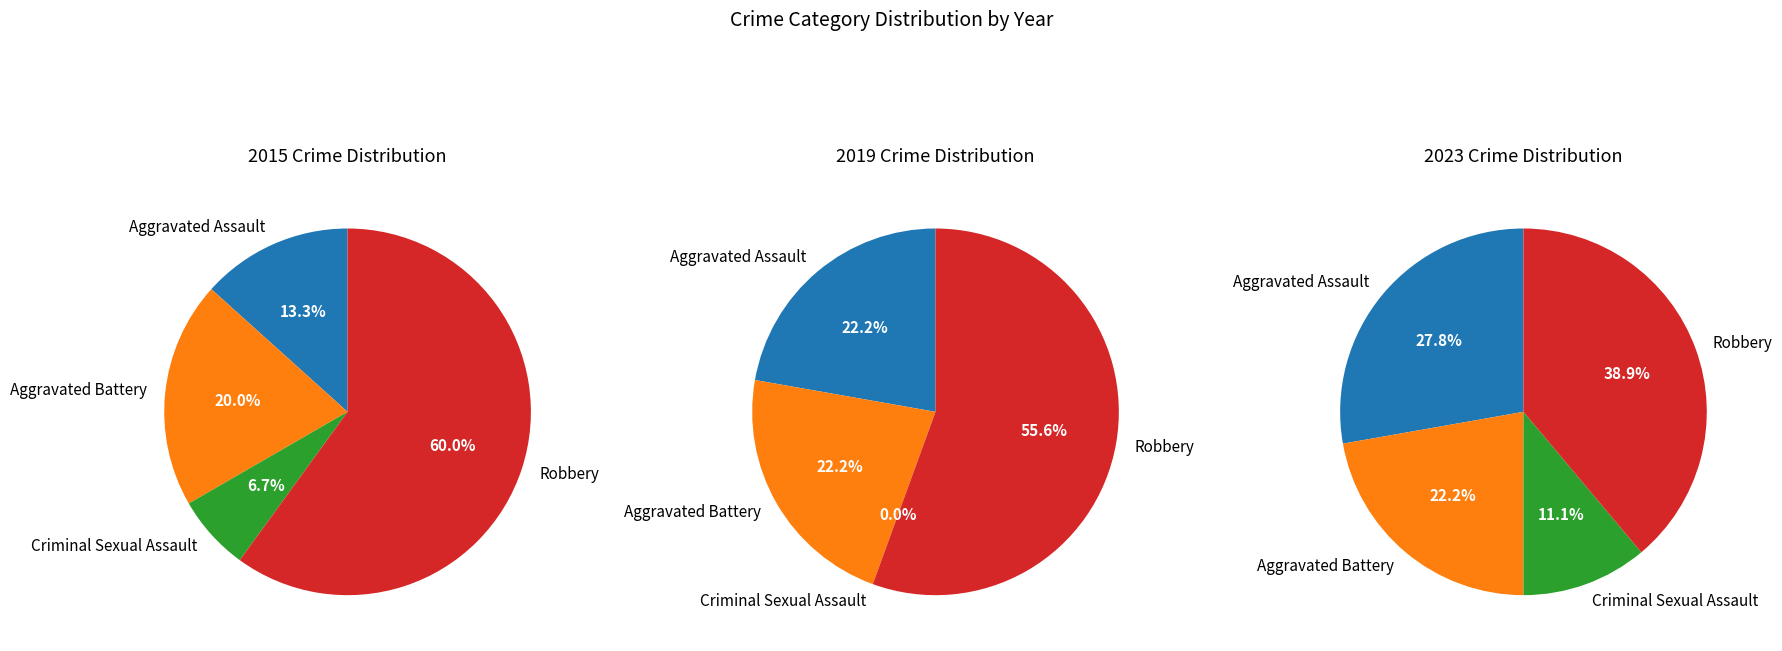

Is there any slice that represents more than half of the pie?

Yes